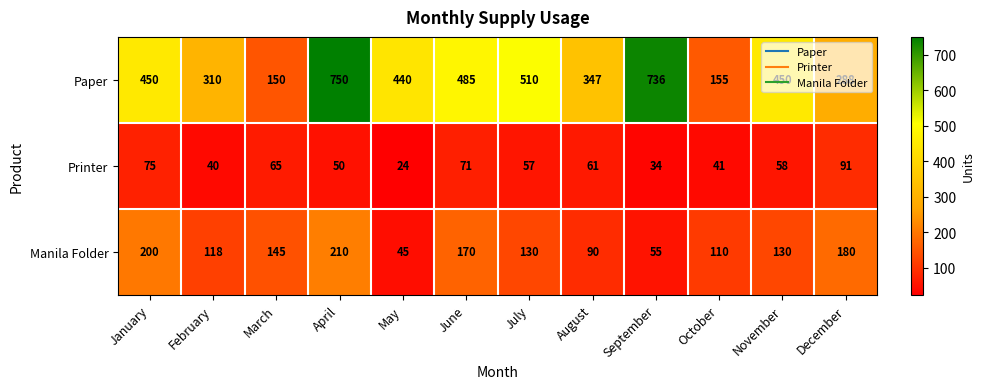

Which series has the widest spread of values?

Paper